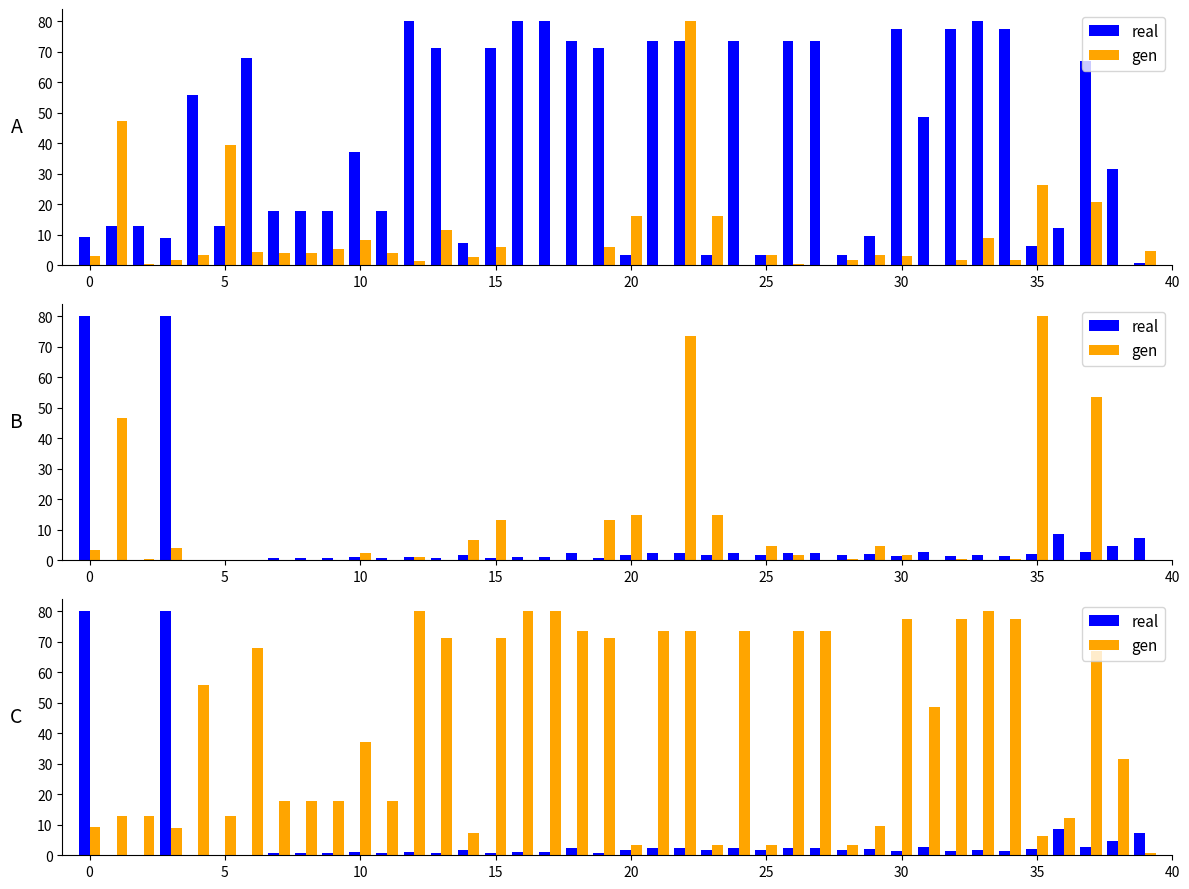

True or false: real has a value of 1.3 at 29.

False